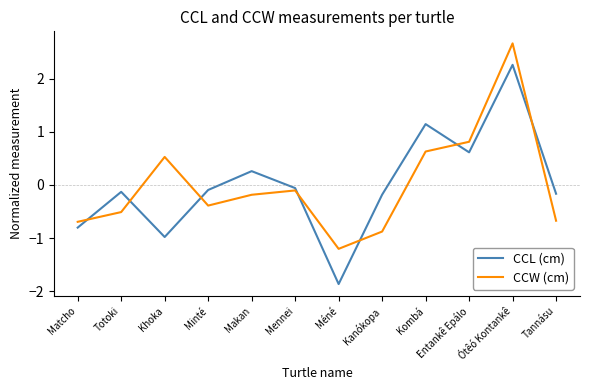

What is the difference between the highest and lowest values at Tannásu?

0.5